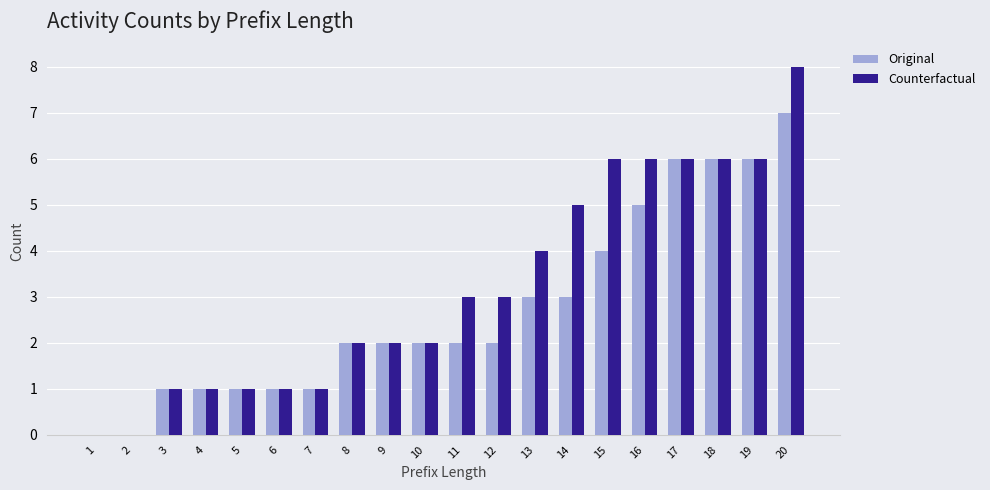

What are all the series names shown in the legend?

Original, Counterfactual